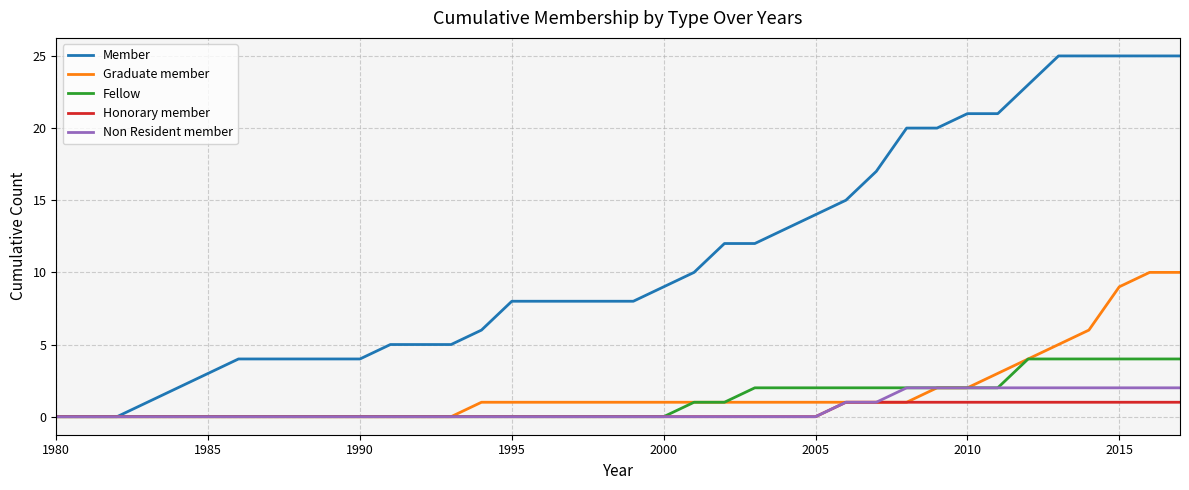

Which series has the largest range (max minus min)?

Member